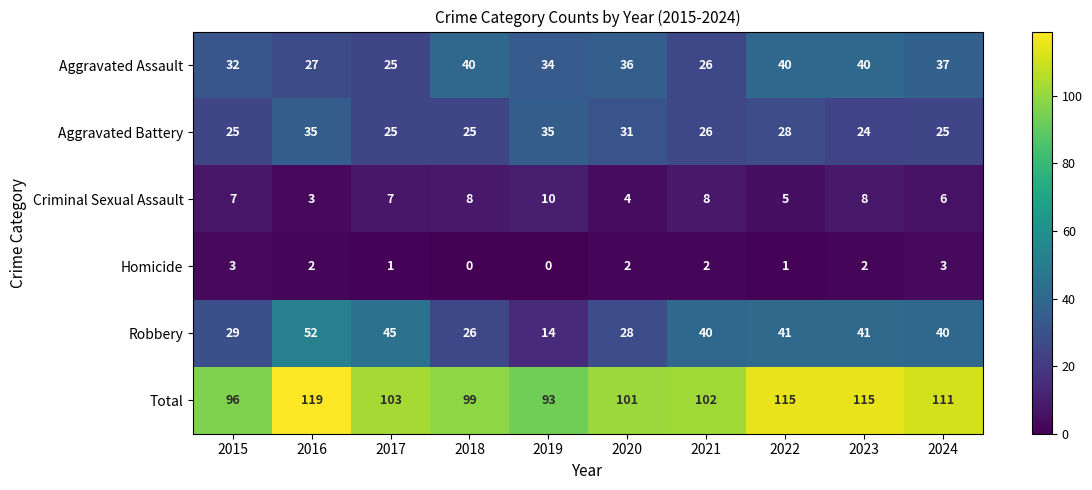

What is the sum of all Total values?

1054